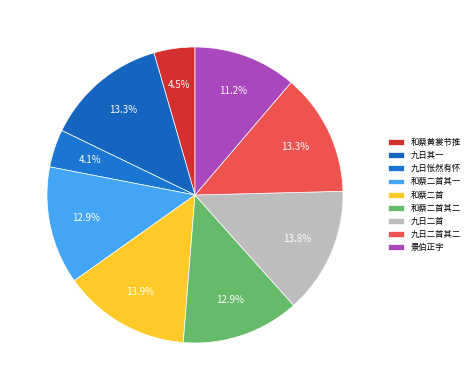

Count the number of slices in the pie.

9